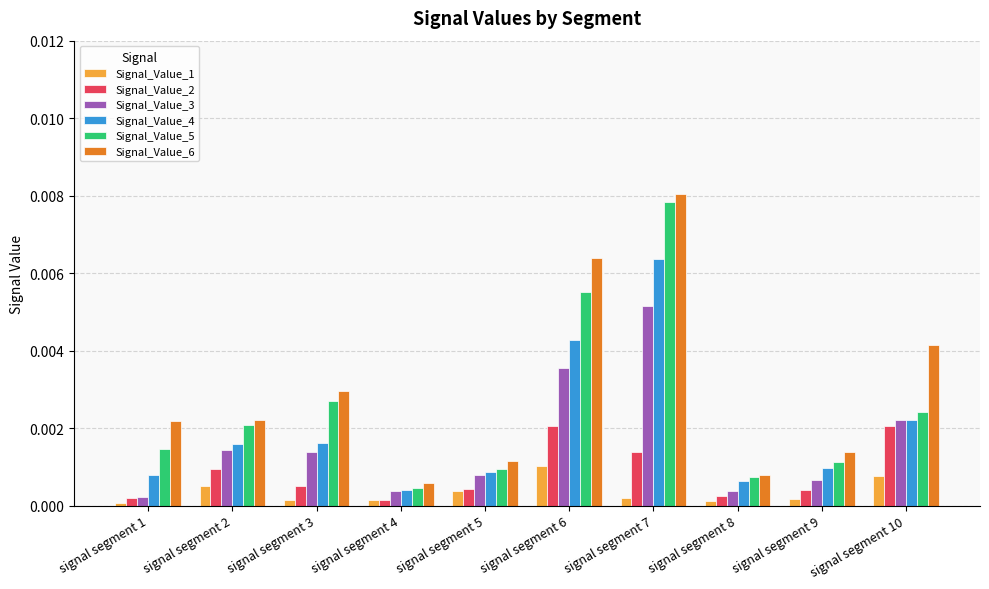

Which label corresponds to the largest value in the chart?

signal segment 7